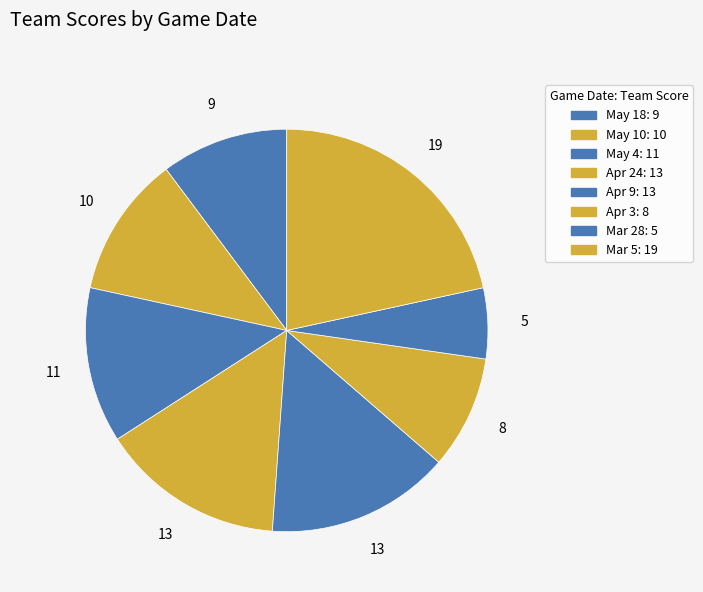

Which slice is the smallest?

Mar 28